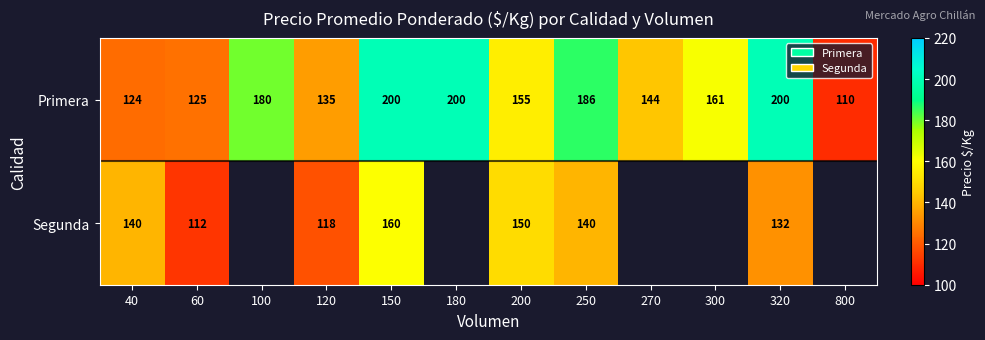

What is the difference between the maximum and minimum values in the Primera series?

90